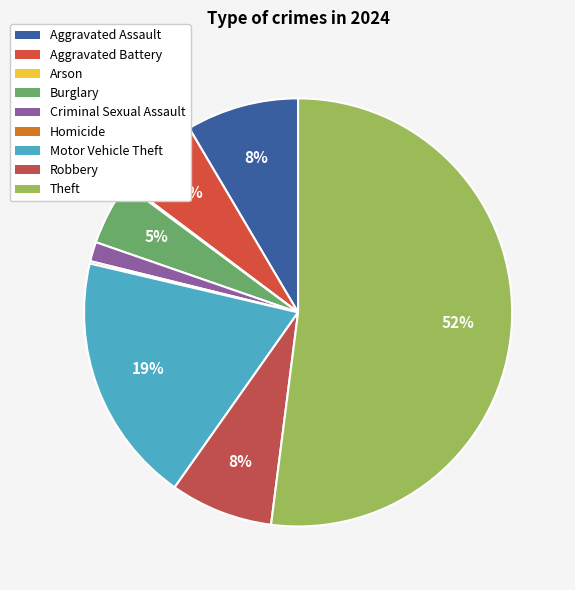

True or false: Robbery accounts for 14% of the total.

False